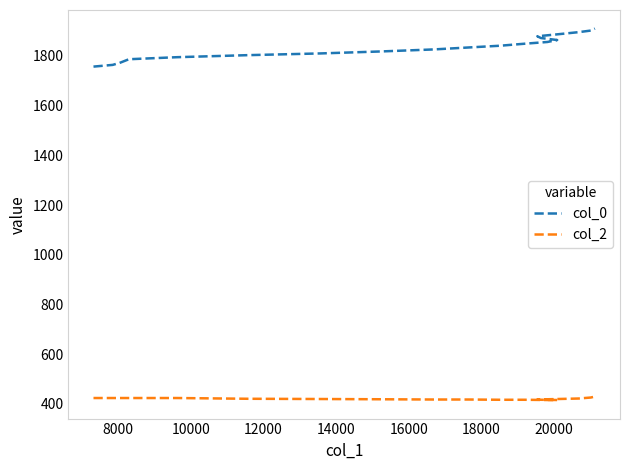

Is it true that col_2 equals 699.2 at 14?

False